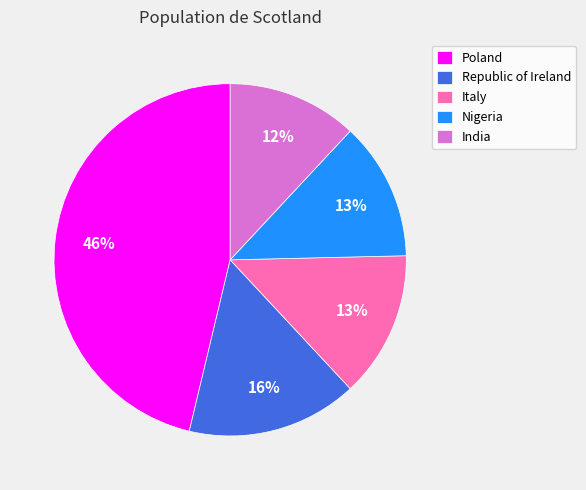

How many slices are in this pie chart?

5